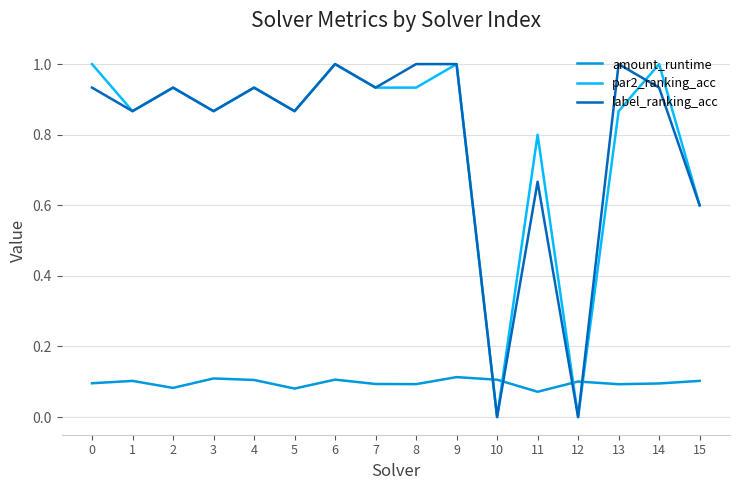

Is the value of label_ranking_acc at 12 greater than the value of amount_runtime at 6?

No